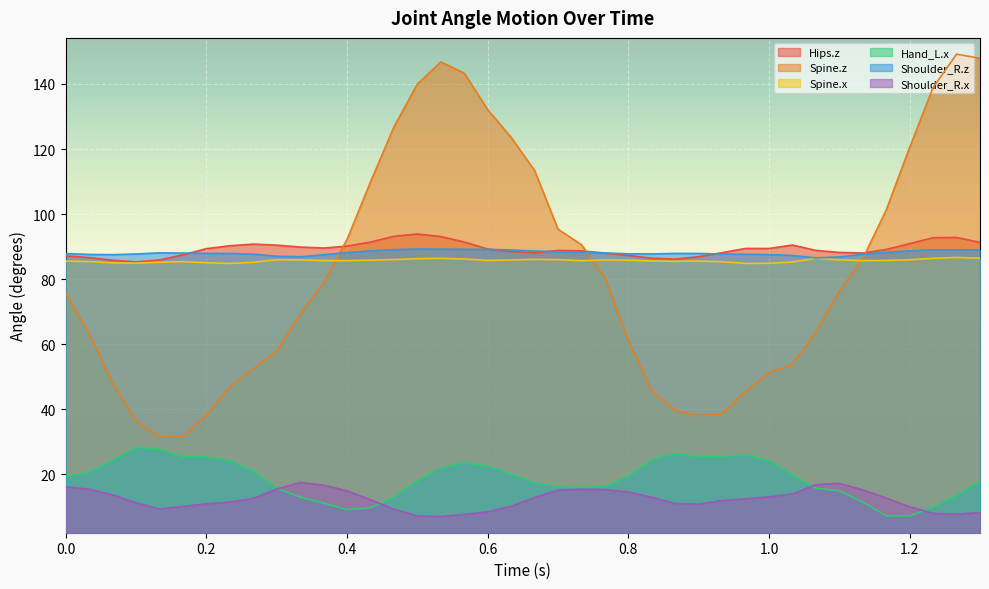

How many lines are shown in the chart?

6